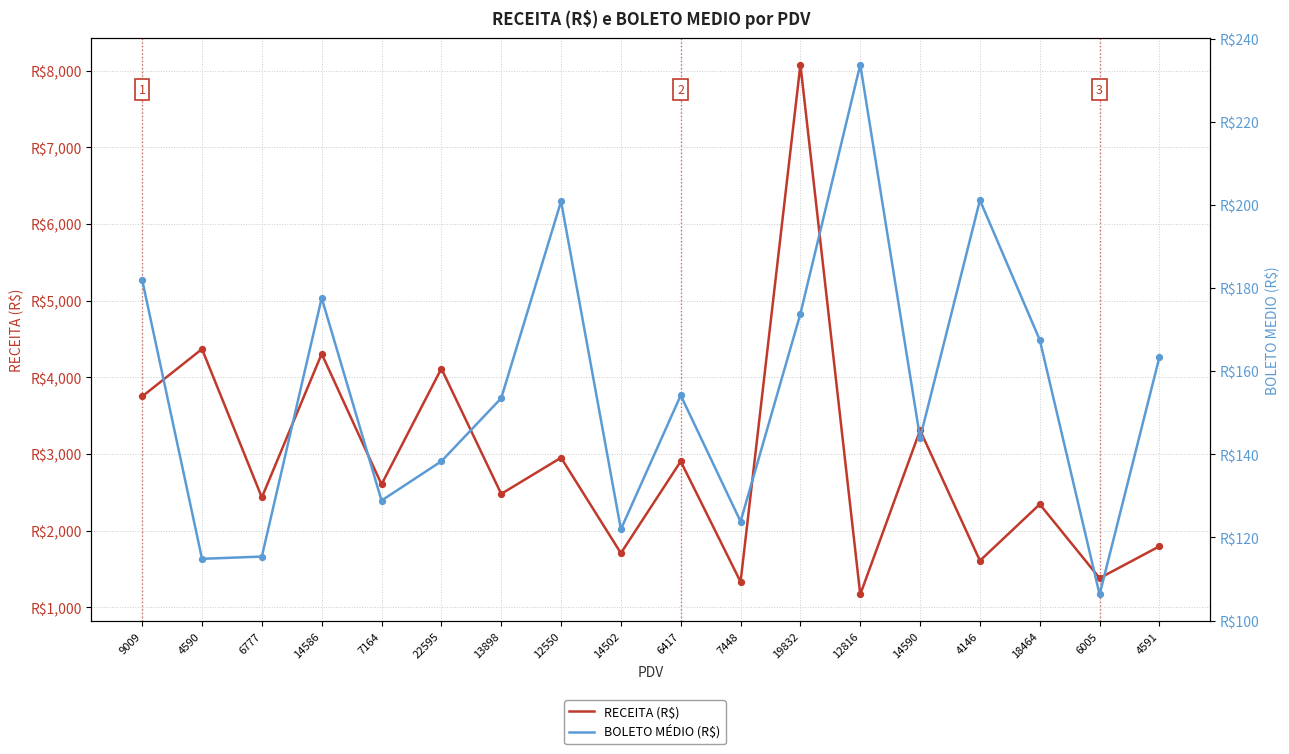

Which series reaches the maximum Y coordinate?

RECEITA (R$)